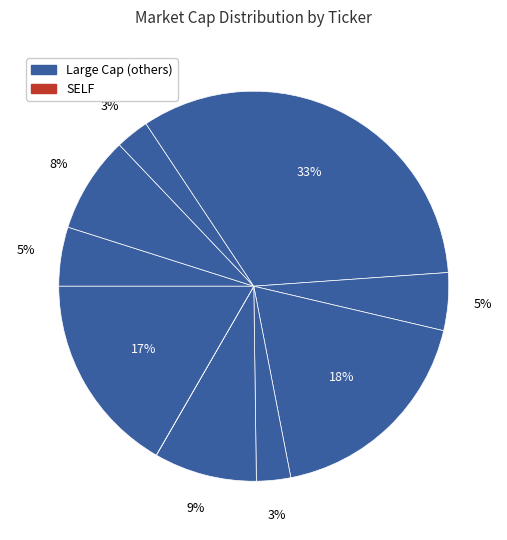

How many slices are in this pie chart?

10